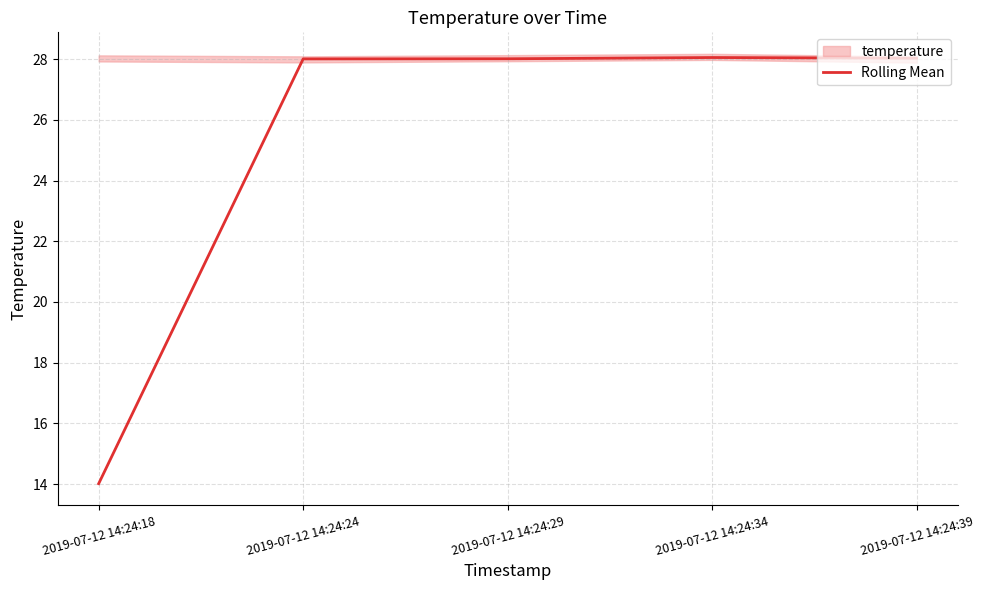

Does the chart display data point markers on the line(s)?

No